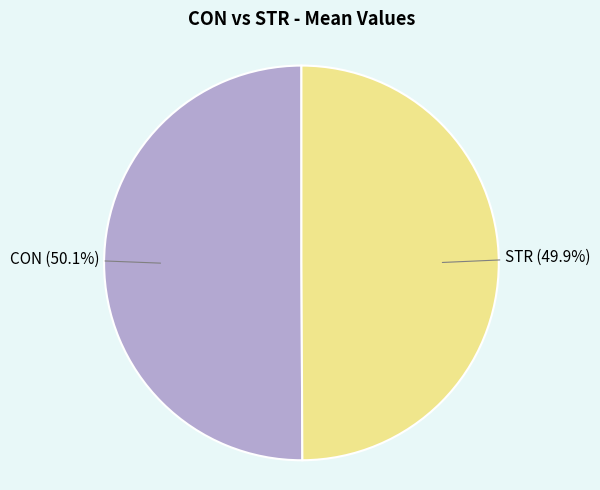

To the nearest percent, what is the difference between the largest and smallest slice percentages?

0%